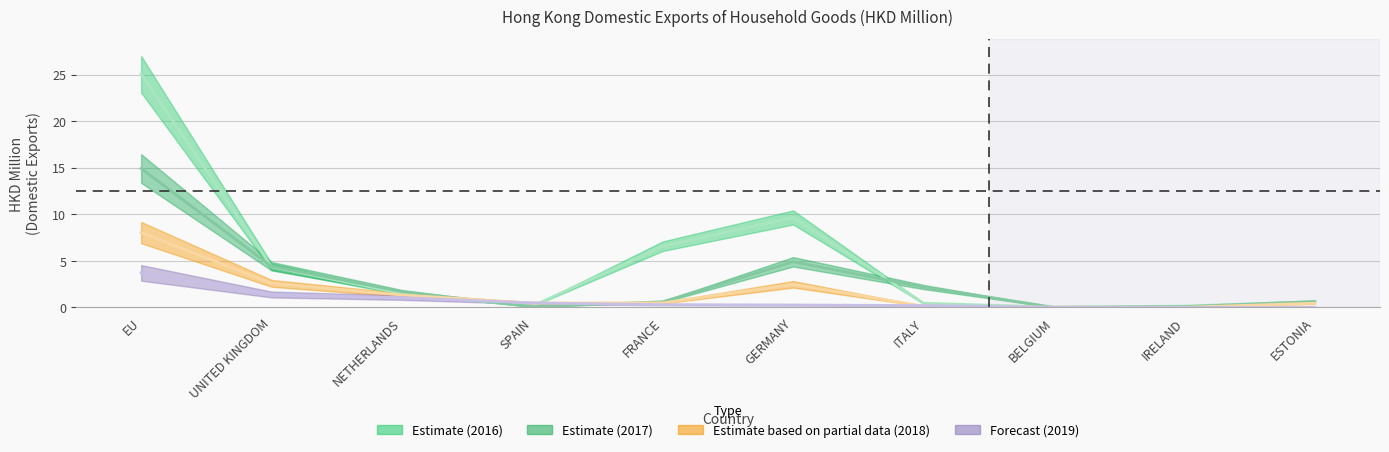

Does the chart have visible grid lines?

Yes